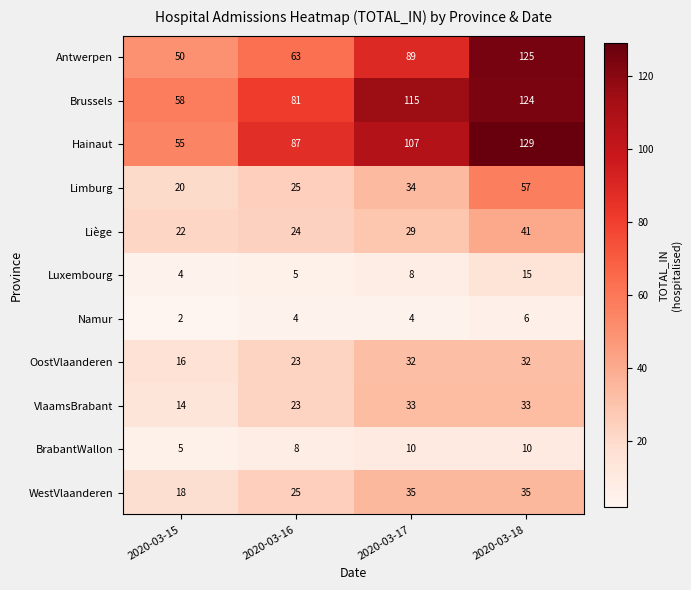

Which series has the widest spread of values?

Antwerpen